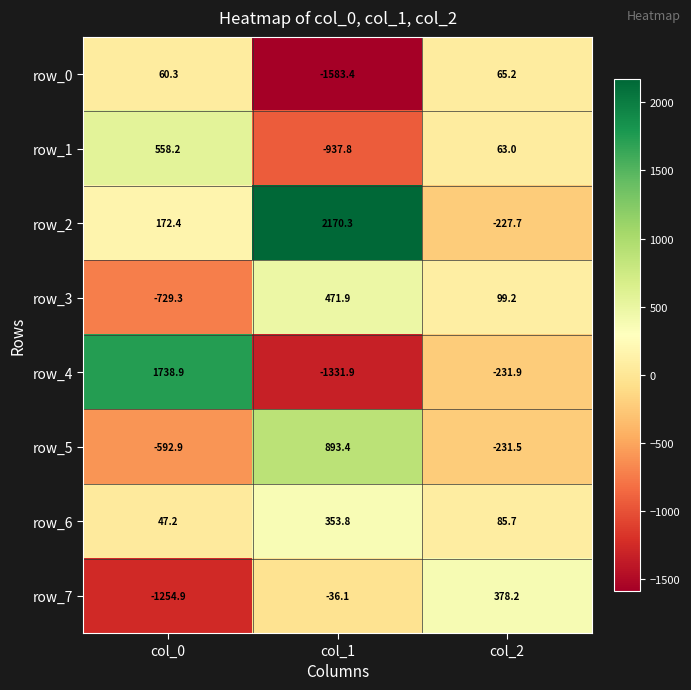

Reading left to right, transcribe all the data shown in this chart.

row_0: col_0=60.3	col_1=-1583.4	col_2=65.2
row_1: col_0=558.2	col_1=-937.8	col_2=63.0
row_2: col_0=172.4	col_1=2170.3	col_2=-227.7
row_3: col_0=-729.3	col_1=471.9	col_2=99.2
row_4: col_0=1738.9	col_1=-1331.9	col_2=-231.9
row_5: col_0=-592.9	col_1=893.4	col_2=-231.5
row_6: col_0=47.2	col_1=353.8	col_2=85.7
row_7: col_0=-1254.9	col_1=-36.1	col_2=378.2